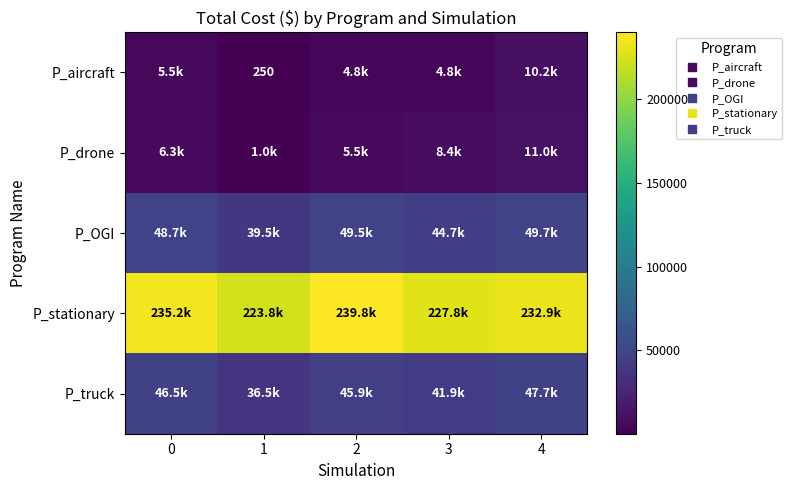

Where does the P_drone series first go above 6300?

3